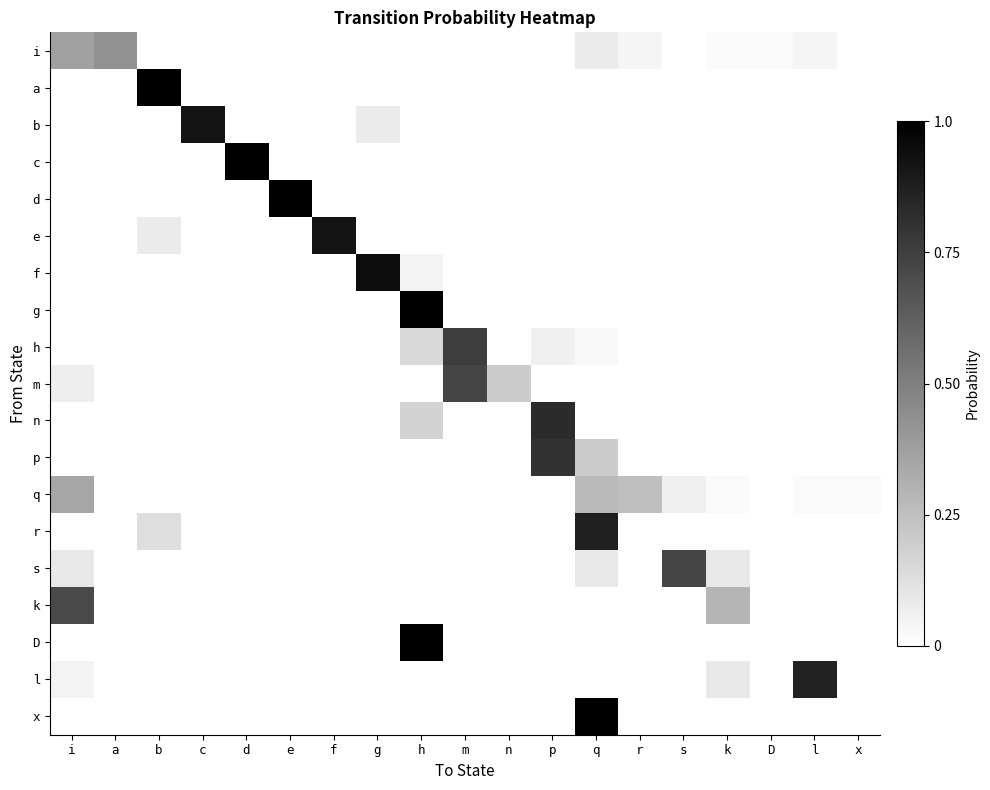

Which series changed the most between f and m?

e